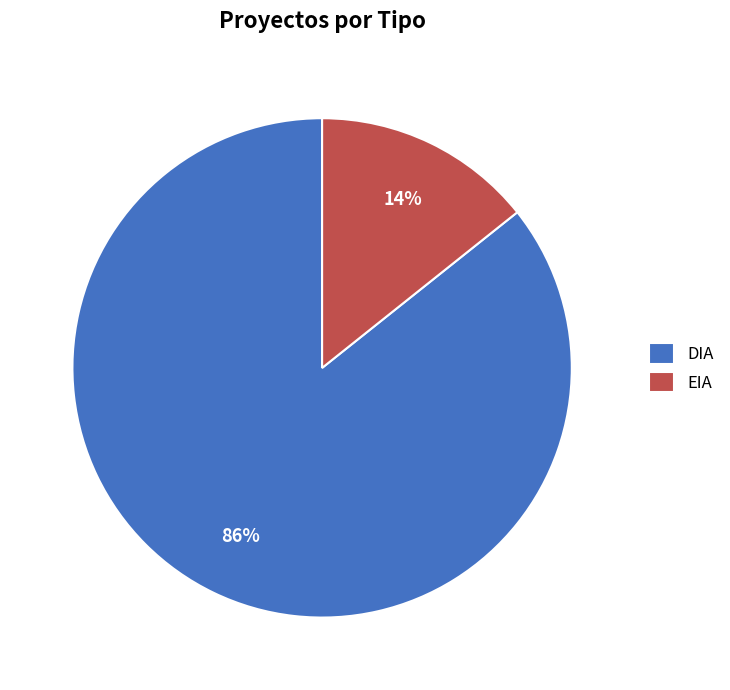

The EIA slice represents 3% of the pie. True or false?

False